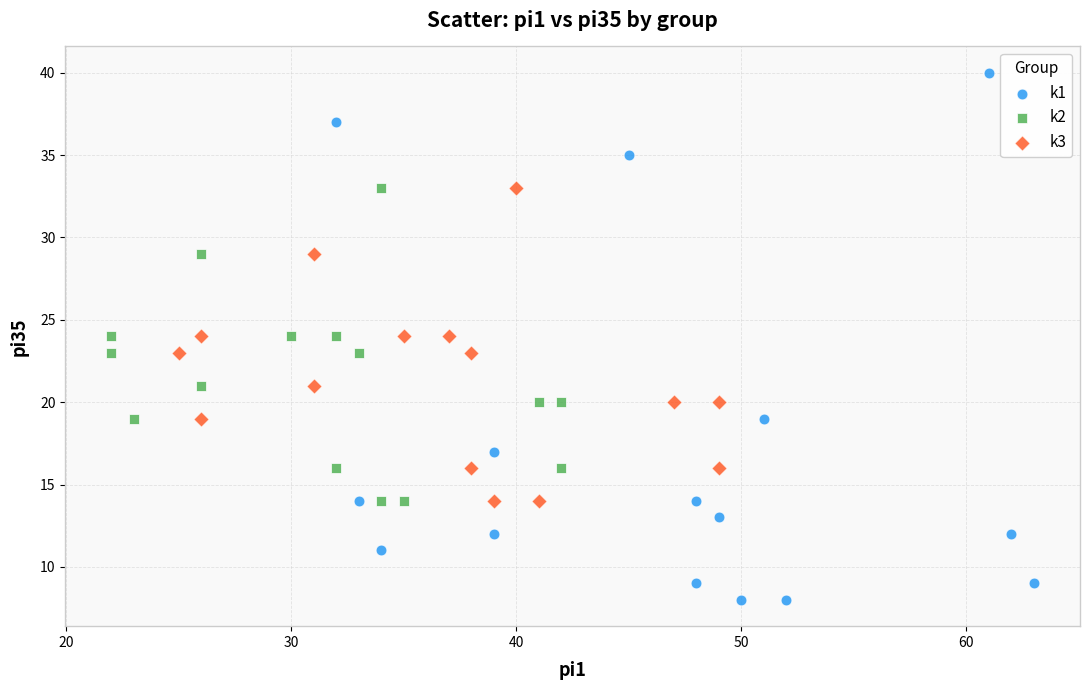

Which series contains the lowest Y value?

k1